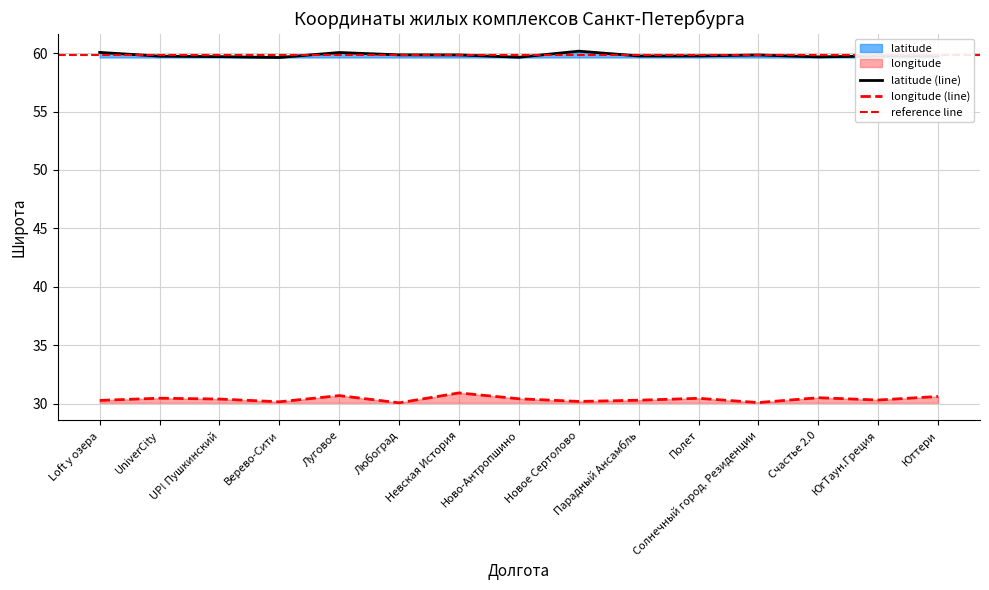

Reading right to left, what are all the values shown in this chart?

latitude: 59.8	59.8	59.7	59.8	59.8	59.8	60.2	59.6	59.8	59.8	60.0	59.6	59.7	59.7	60.1
longitude: 30.6	30.3	30.5	30.1	30.5	30.3	30.2	30.4	30.9	30.1	30.7	30.2	30.4	30.5	30.3